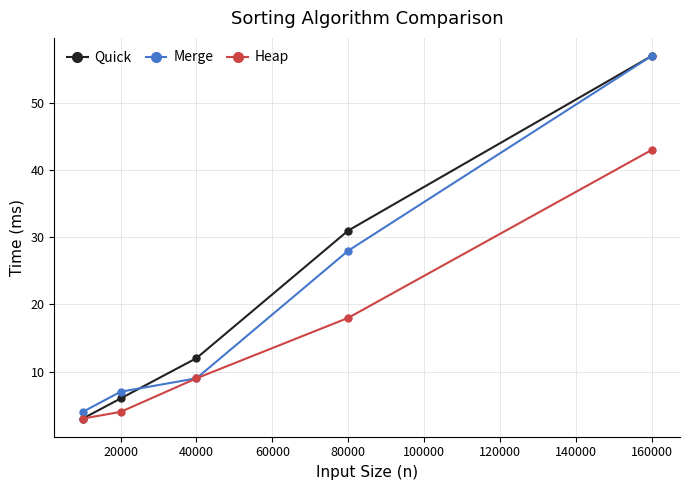

Does the chart display data point markers on the line(s)?

Yes